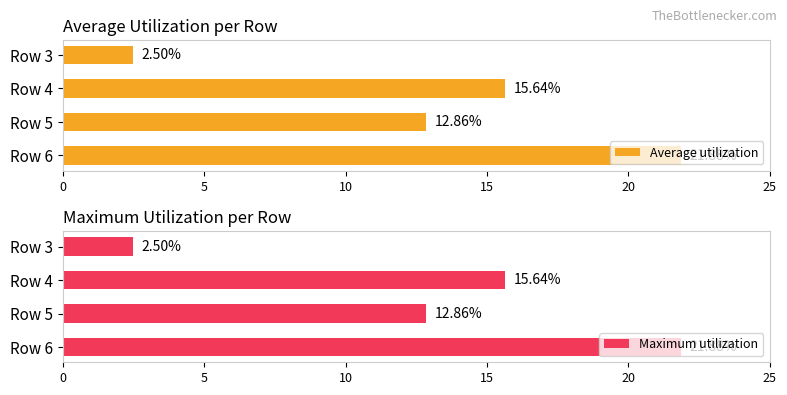

True or false: Maximum utilization has a value of 2.5 at Row 3.

True